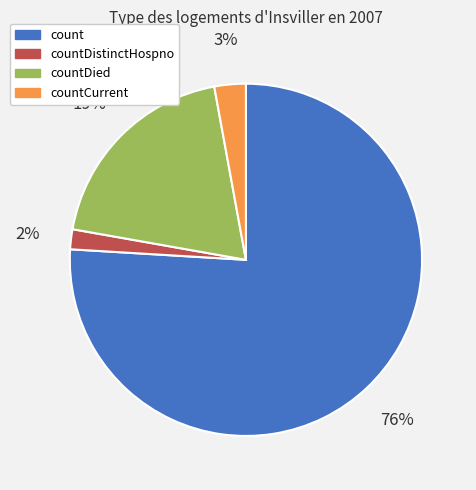

To the nearest percent, what is the difference between the countDied and countCurrent slice percentages?

16%